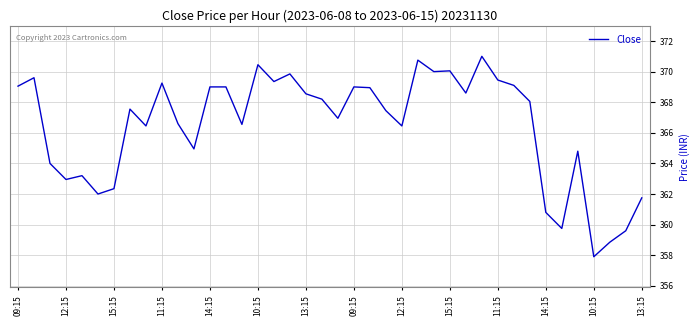

What is the greatest value displayed?

371.0